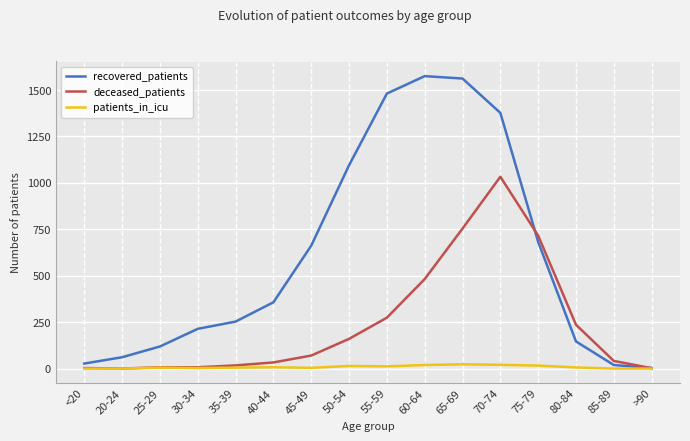

Is this an area chart (filled region under the line)?

No